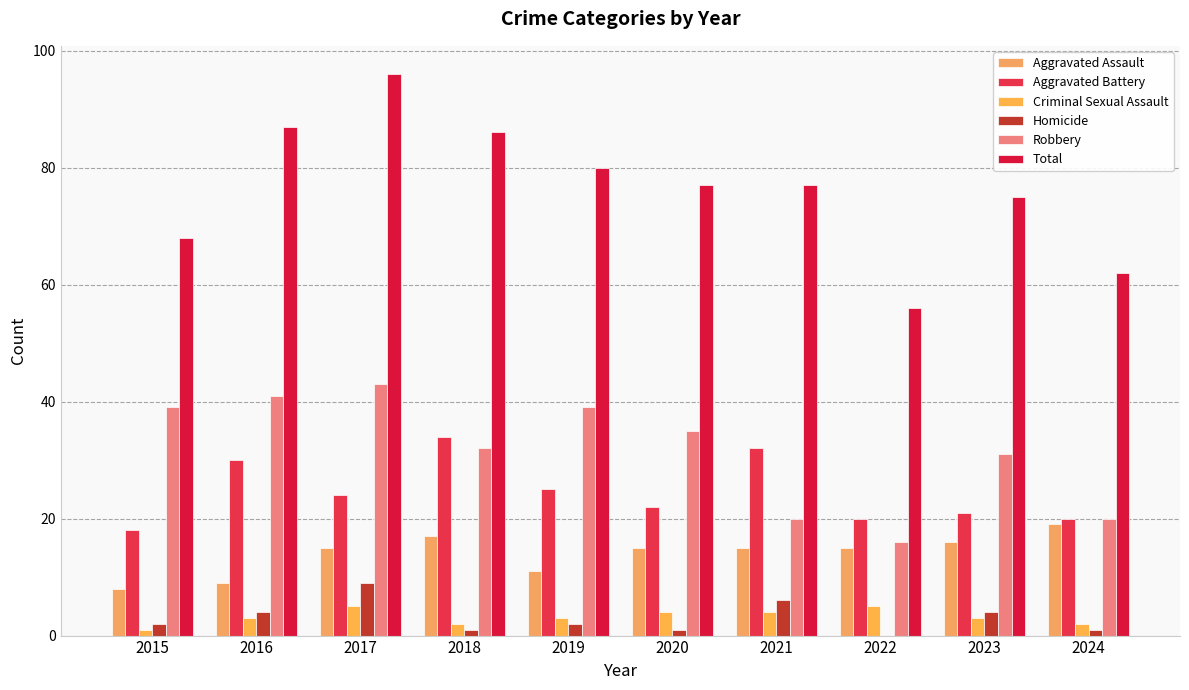

Reading right to left, list all the values displayed in this chart.

Aggravated Assault: 2024=19	2023=16	2022=15	2021=15	2020=15	2019=11	2018=17	2017=15	2016=9	2015=8
Aggravated Battery: 2024=20	2023=21	2022=20	2021=32	2020=22	2019=25	2018=34	2017=24	2016=30	2015=18
Criminal Sexual Assault: 2024=2	2023=3	2022=5	2021=4	2020=4	2019=3	2018=2	2017=5	2016=3	2015=1
Homicide: 2024=1	2023=4	2022=0	2021=6	2020=1	2019=2	2018=1	2017=9	2016=4	2015=2
Robbery: 2024=20	2023=31	2022=16	2021=20	2020=35	2019=39	2018=32	2017=43	2016=41	2015=39
Total: 2024=62	2023=75	2022=56	2021=77	2020=77	2019=80	2018=86	2017=96	2016=87	2015=68